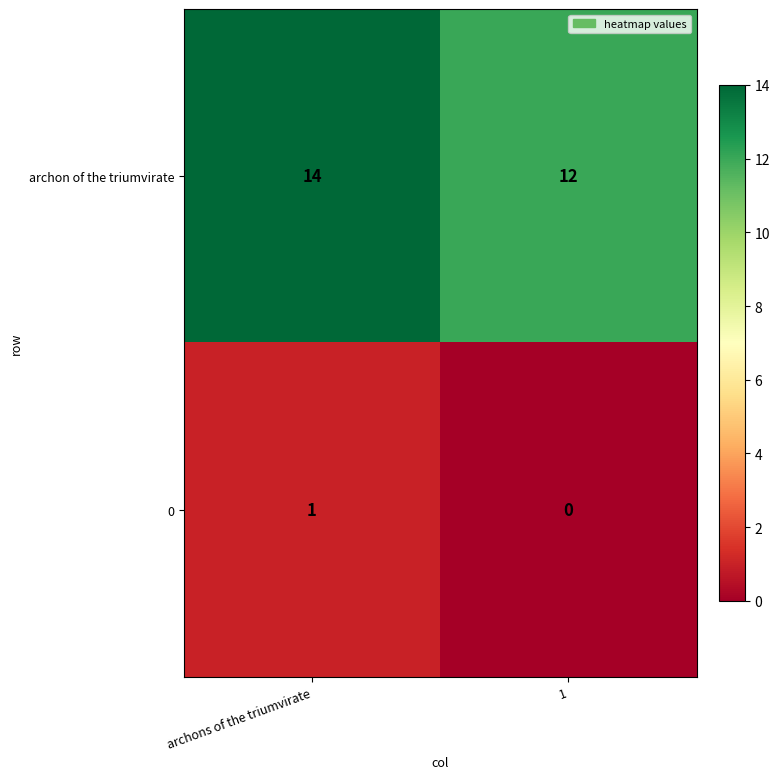

What is the spread (max minus min) of values at archons of the triumvirate?

13